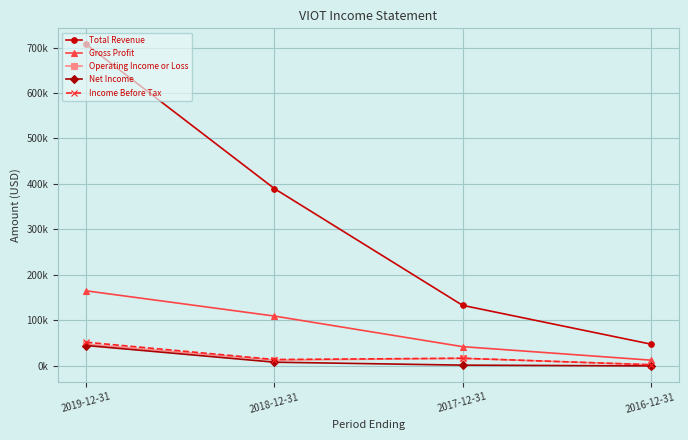

Which series has the largest total across all categories?

Total Revenue